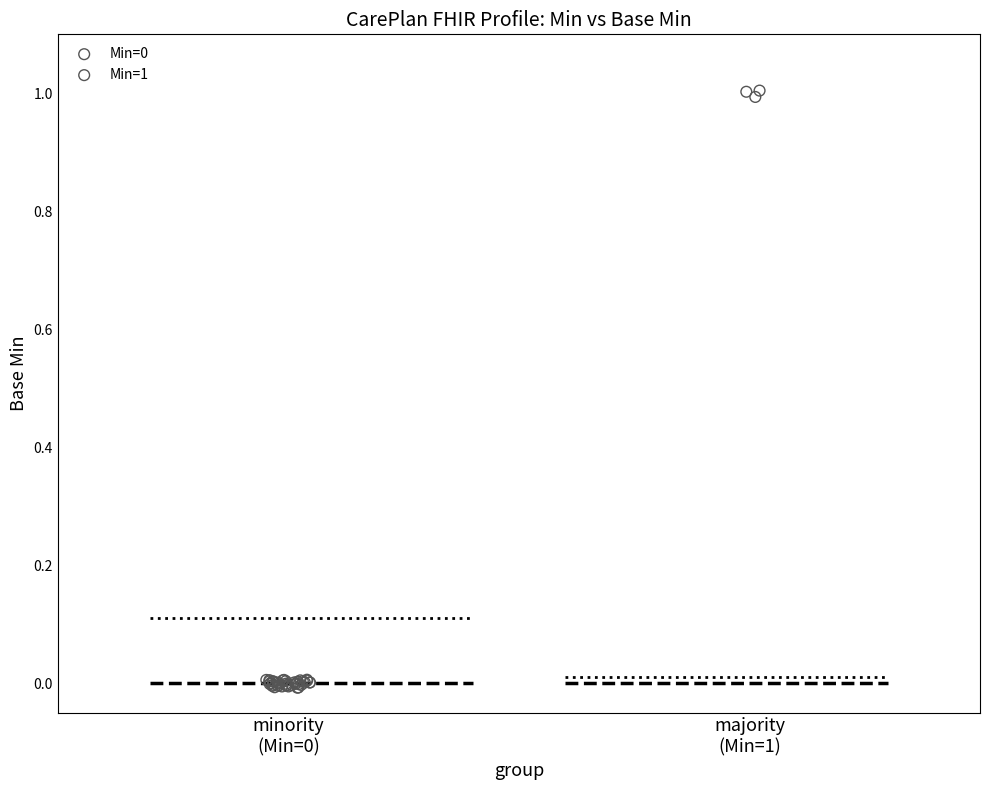

Which series contains the highest Y value?

Min=1